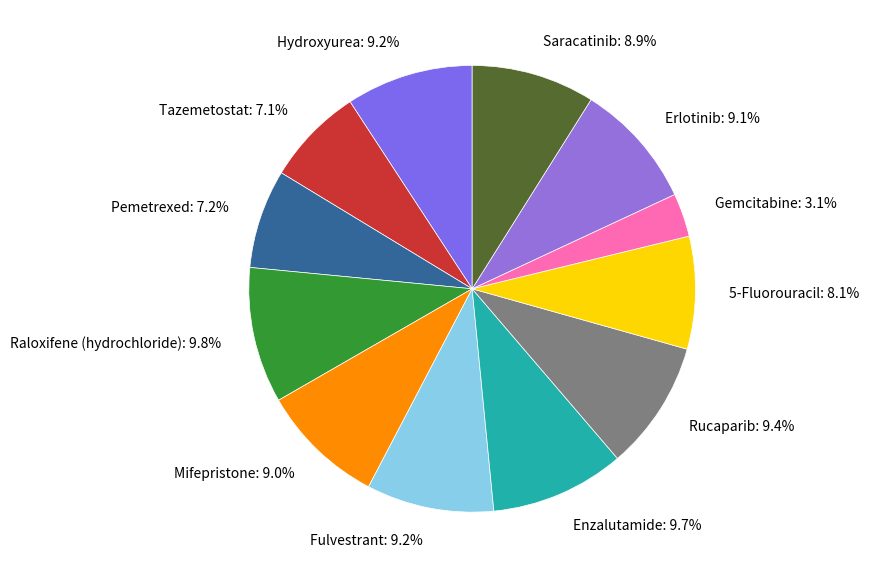

To the nearest percent, what portion does Tazemetostat represent?

7%